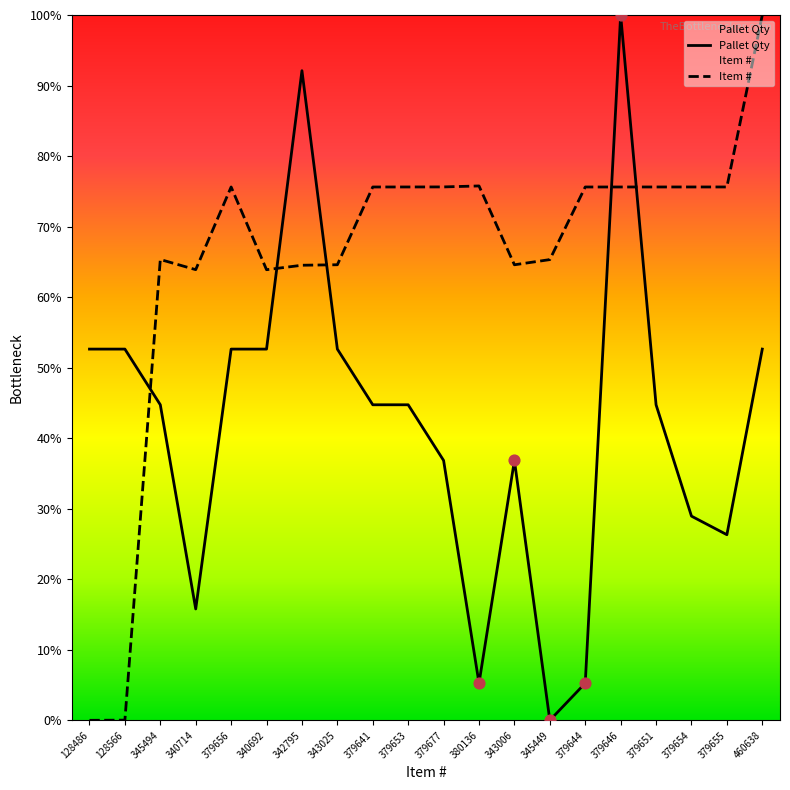

At how many categories does at least one series exceed 29?

20